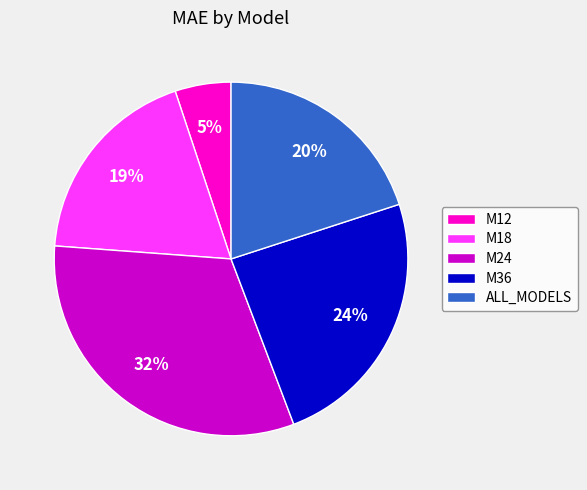

Does M24 represent more than half of the total?

No